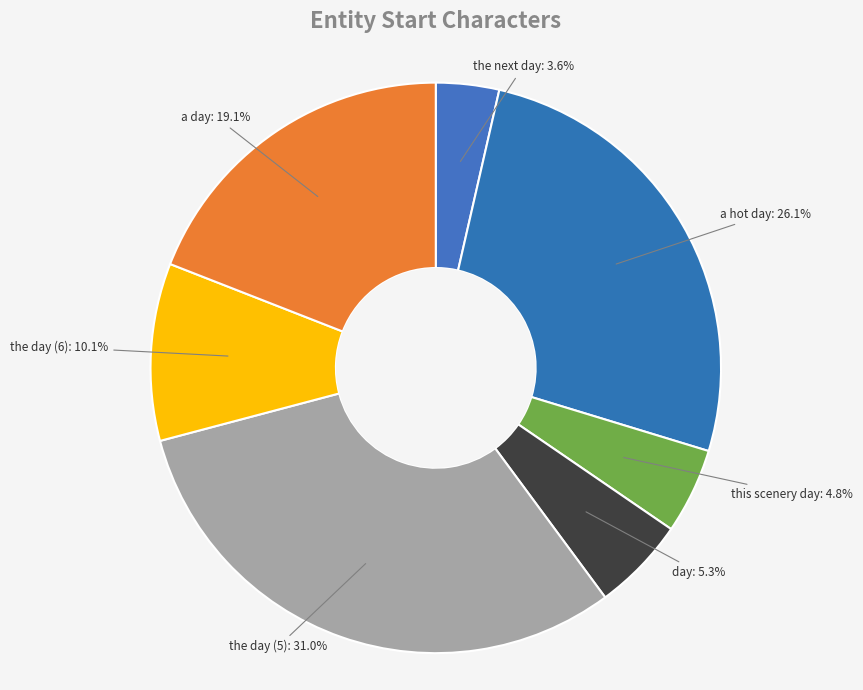

How many slices are in this pie chart?

7